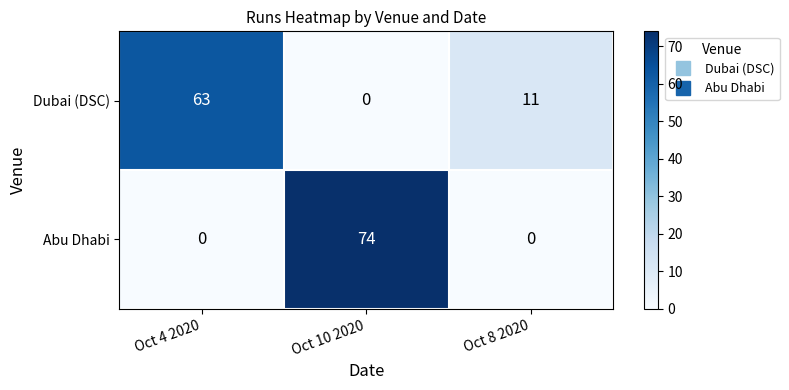

At which category does the chart reach its peak across all series?

Oct 10 2020